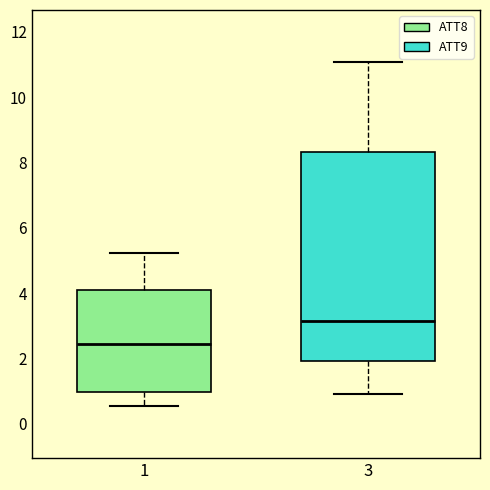

Which box's median line is the highest?

3